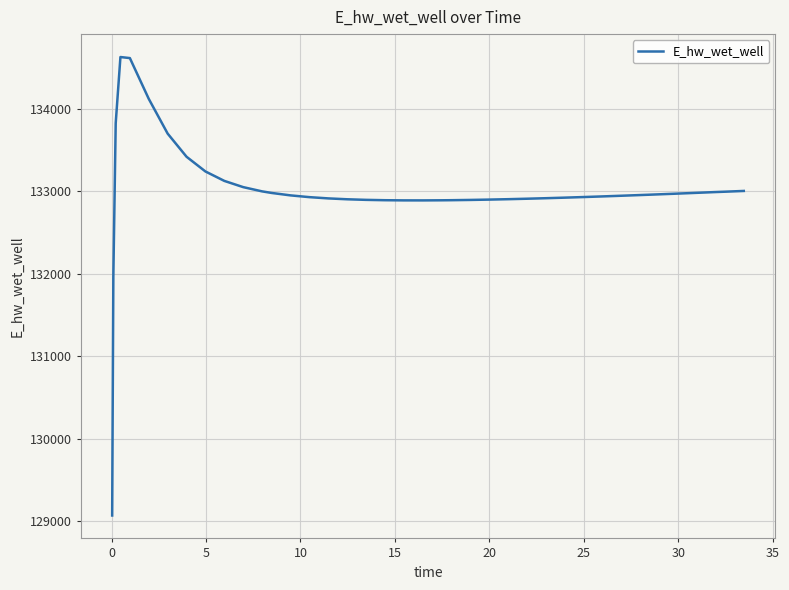

How many categories are shown in the chart?

40